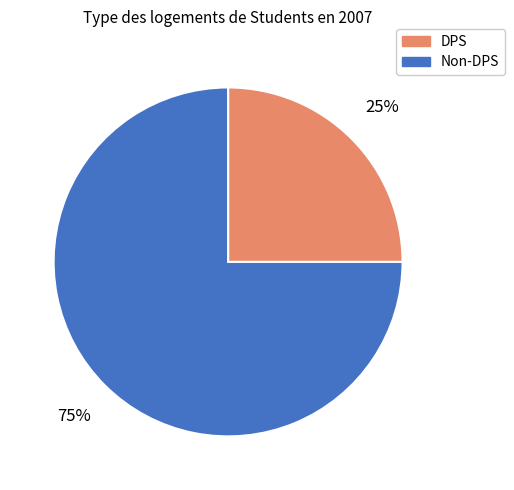

Rank the categories by value from lowest to highest.

DPS, Non-DPS